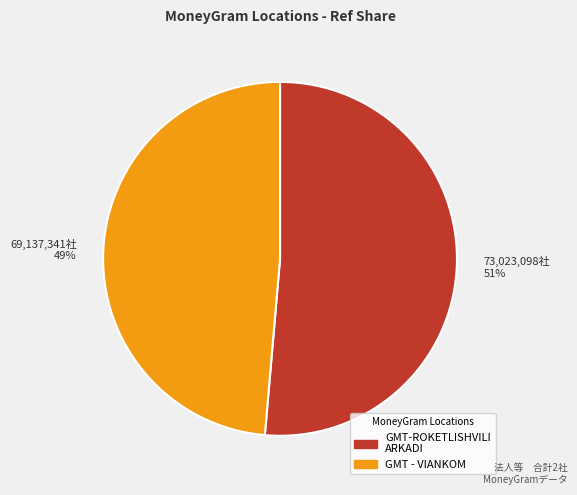

To the nearest percent, what percentage of the pie is 73,023,098社 51%?

51%